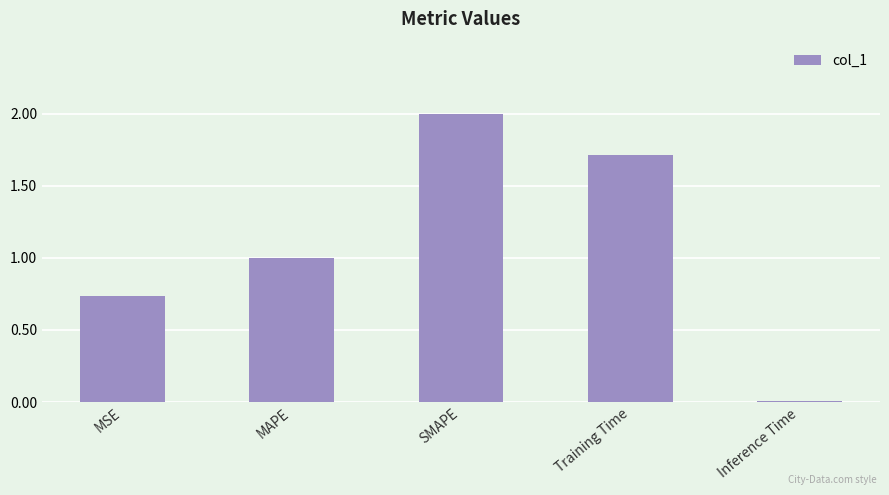

What is the label of the 1st bar from the left?

MSE